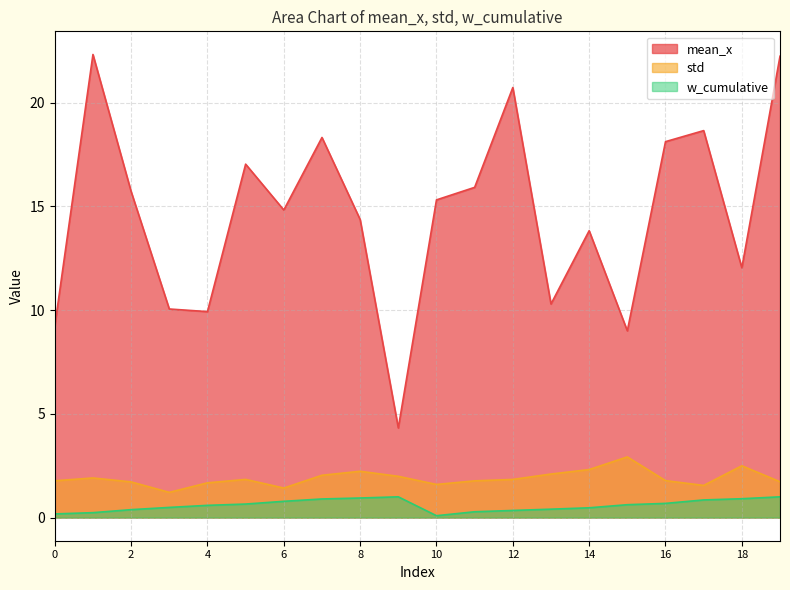

True or false: std and w_cumulative intersect in this chart.

False